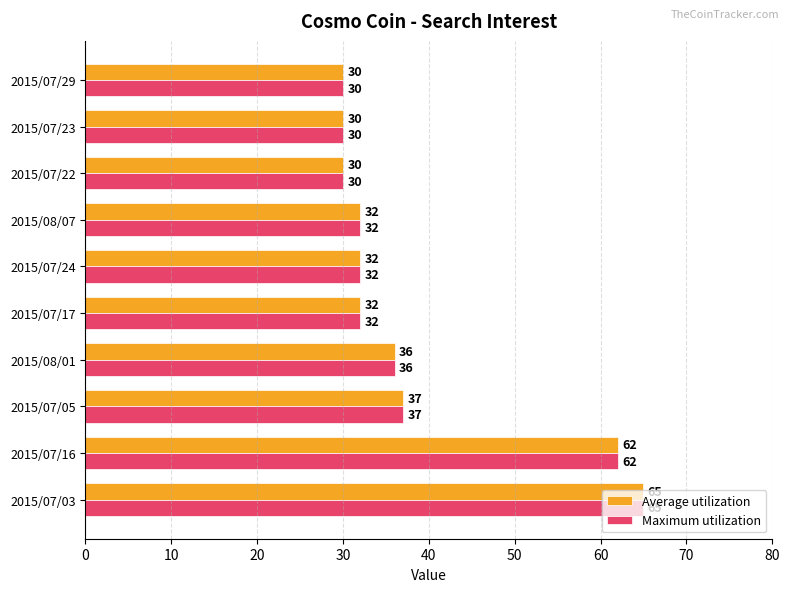

What is the lowest value of the Average utilization series?

30